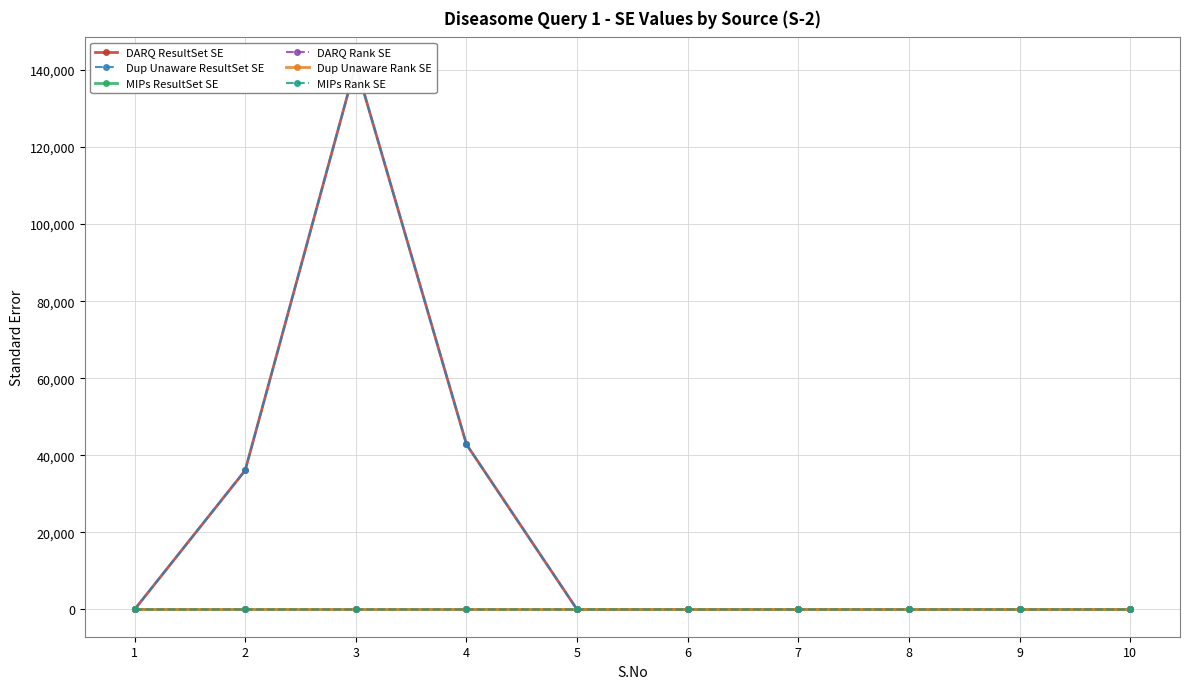

Reading left to right, what are all the values shown in this chart?

DARQ ResultSet SE: 1=0	2=36100	3=141376	4=42849	5=0	6=0	7=0	8=0	9=0	10=0
Dup Unaware ResultSet SE: 1=0	2=36100	3=141376	4=42849	5=0	6=0	7=0	8=0	9=0	10=0
MIPs ResultSet SE: 1=0	2=0	3=0	4=0	5=0	6=0	7=0	8=0	9=0	10=0
DARQ Rank SE: 1=0	2=4	3=0	4=4	5=9	6=0	7=0	8=0	9=0	10=0
Dup Unaware Rank SE: 1=0	2=4	3=0	4=1	5=9	6=0	7=0	8=0	9=0	10=0
MIPs Rank SE: 1=0	2=0	3=0	4=1	5=0	6=0	7=0	8=0	9=0	10=0